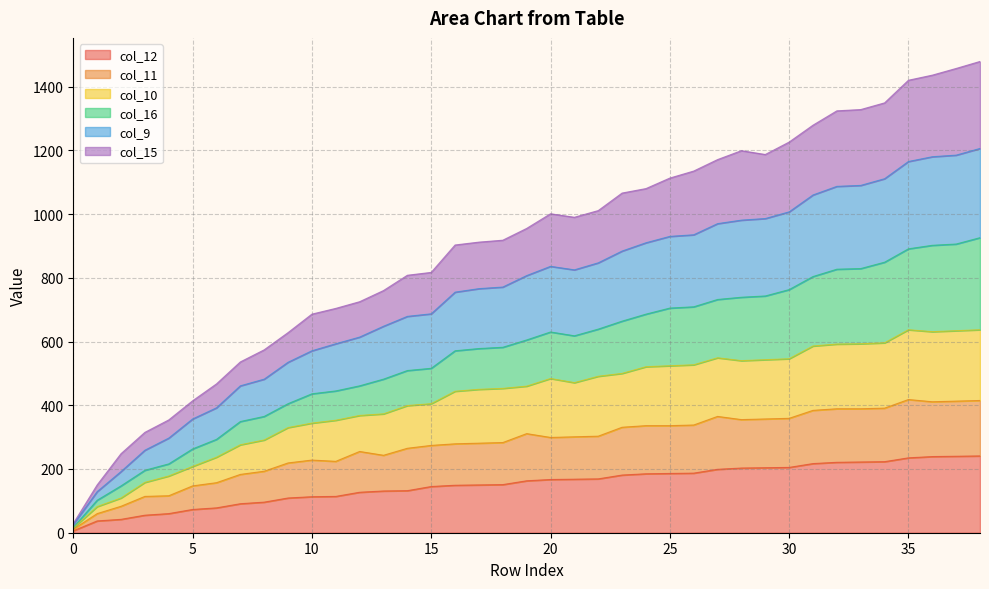

The col_12 series shows 25 at 1. True or false?

False